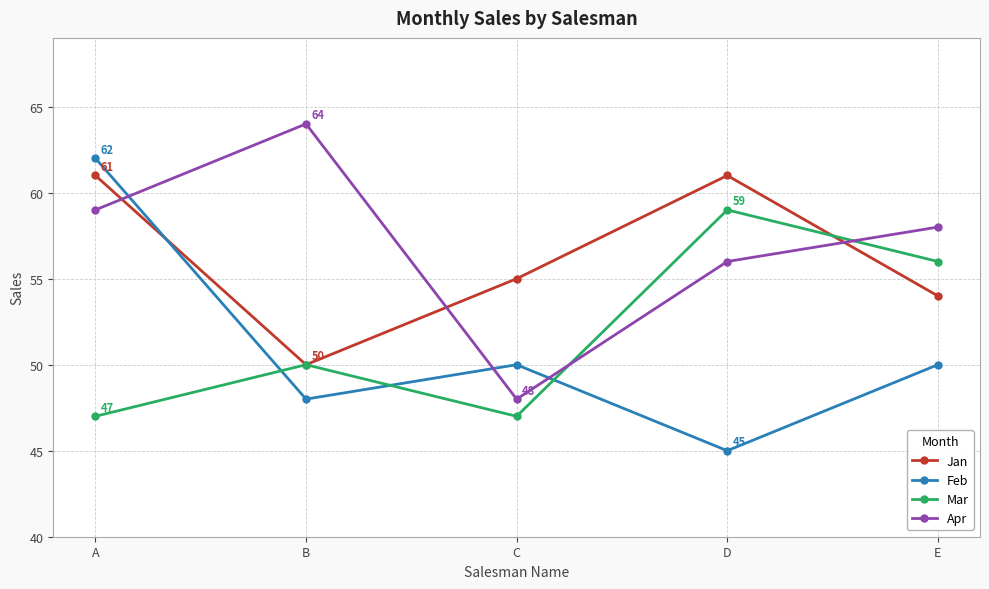

What are all the series names shown in the legend?

Jan, Feb, Mar, Apr